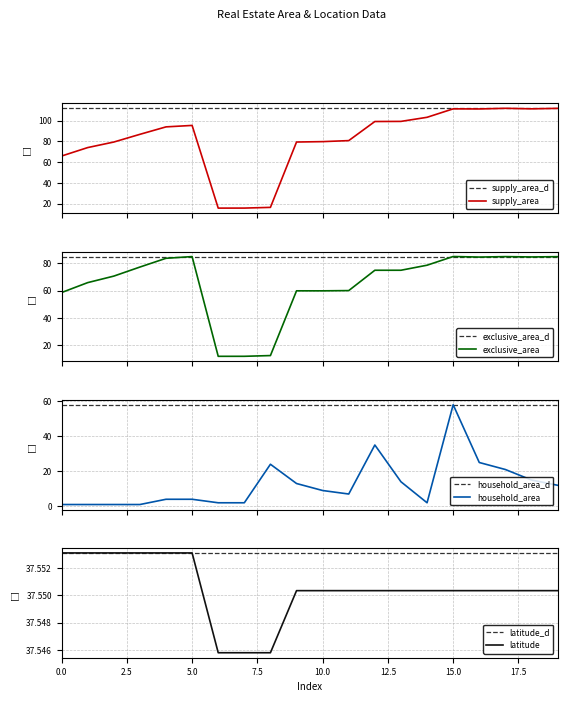

Is the value of exclusive_area at 0 greater than the value of supply_area at 3?

No